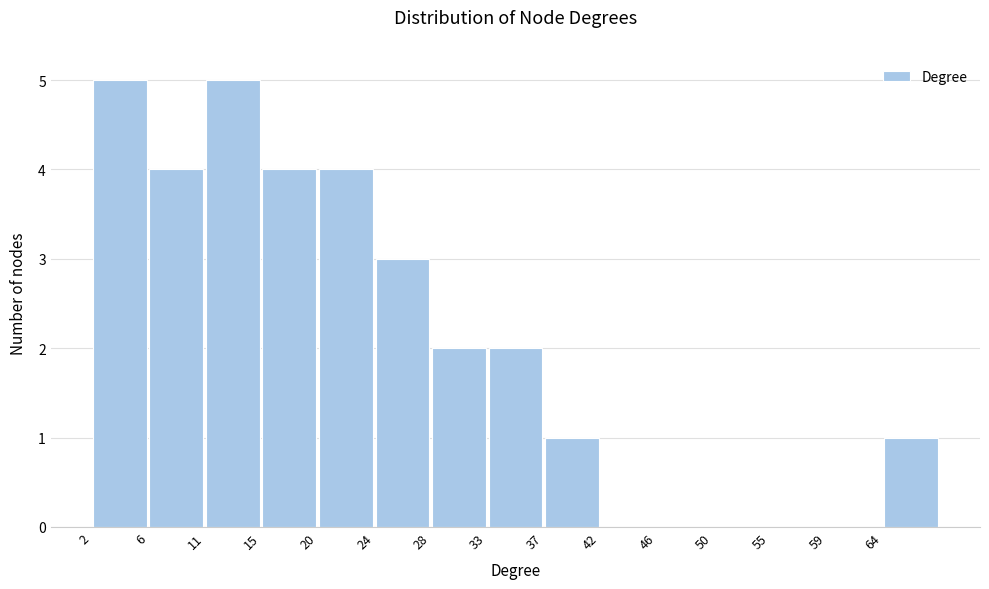

Reading left to right, transcribe this chart: for each bar, give the range it covers on the x-axis and its height. Neither the bar edges nor the heights are printed on the chart, so give them approximately, as read against the axes.

2.0 to 6.4: 5
6.4 to 10.8: 4
10.8 to 15.2: 5
15.2 to 19.6: 4
19.6 to 24.0: 4
24.0 to 28.4: 3
28.4 to 32.8: 2
32.8 to 37.2: 2
37.2 to 41.6: 1
41.6 to 46.0: 0
46.0 to 50.4: 0
50.4 to 54.8: 0
54.8 to 59.2: 0
59.2 to 63.6: 0
63.6 to 68.0: 1